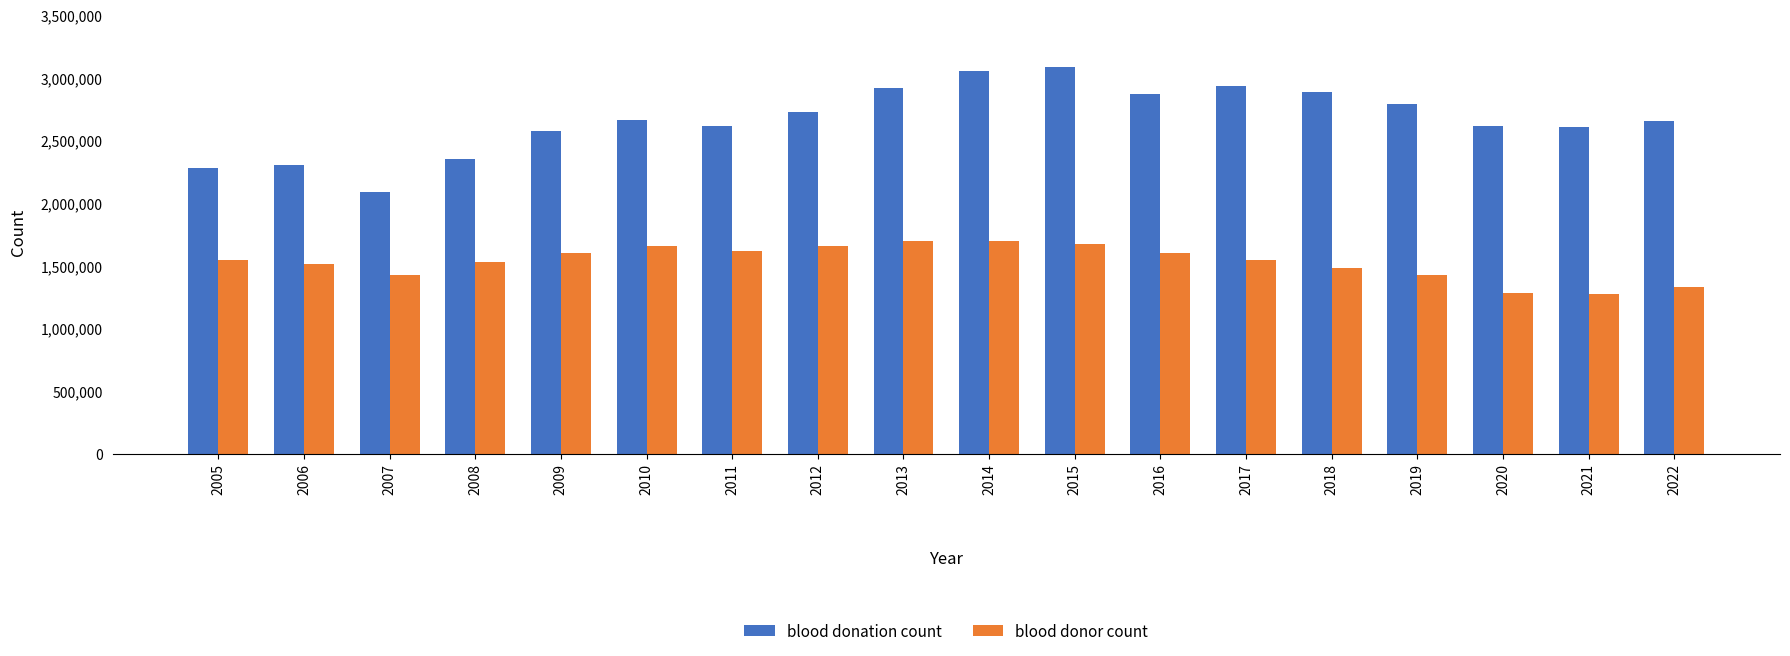

Rank the series by their average value, from lowest to highest.

blood donor count, blood donation count